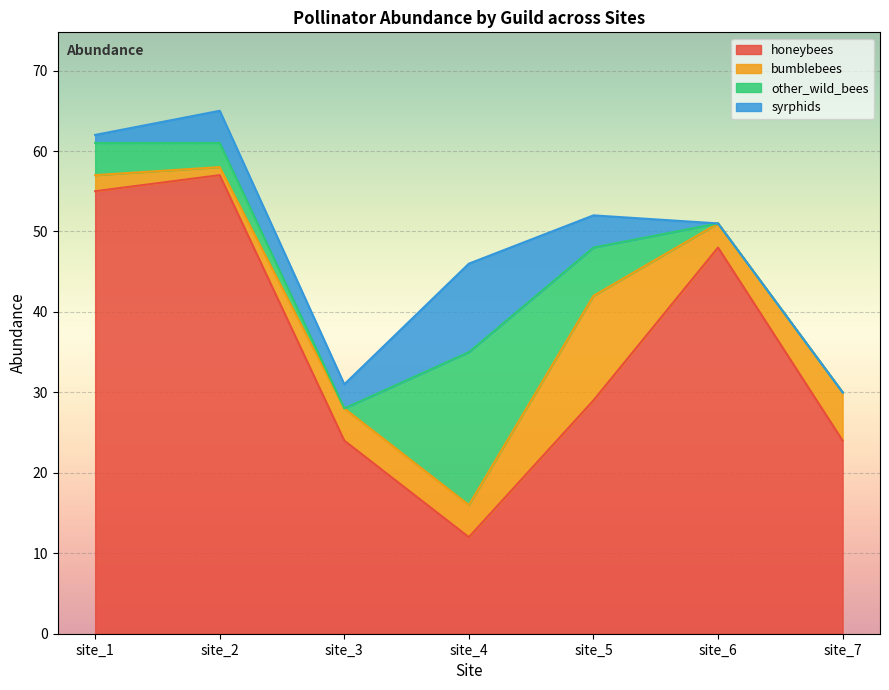

Reading left to right, transcribe all the data shown in this chart.

honeybees: site_1=55	site_2=57	site_3=24	site_4=12	site_5=29	site_6=48	site_7=24
bumblebees: site_1=2	site_2=1	site_3=4	site_4=4	site_5=13	site_6=3	site_7=6
other_wild_bees: site_1=4	site_2=3	site_3=0	site_4=19	site_5=6	site_6=0	site_7=0
syrphids: site_1=1	site_2=4	site_3=3	site_4=11	site_5=4	site_6=0	site_7=0